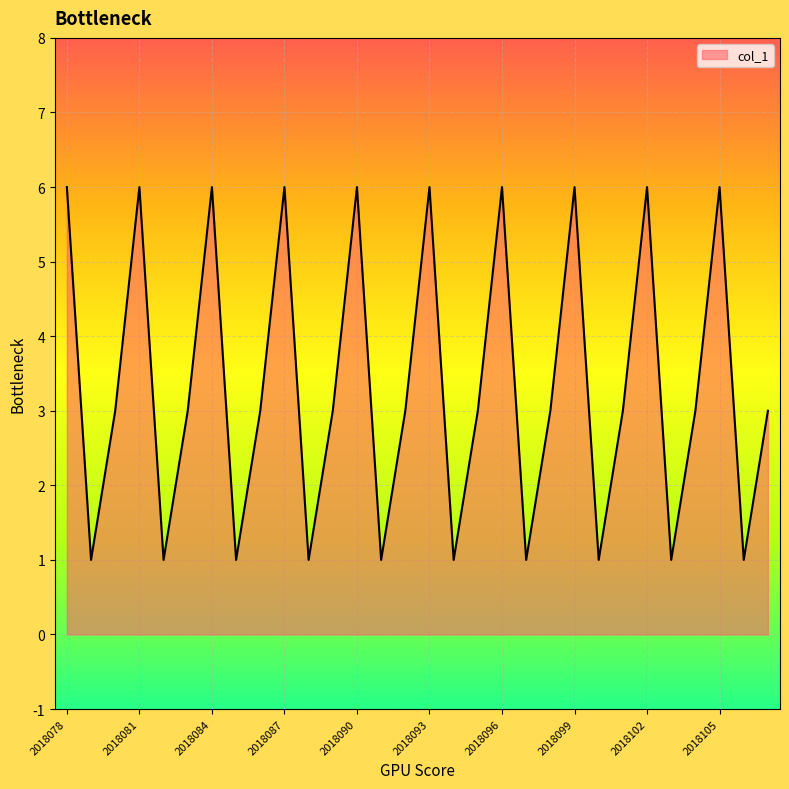

Does the chart display data point markers on the line(s)?

No